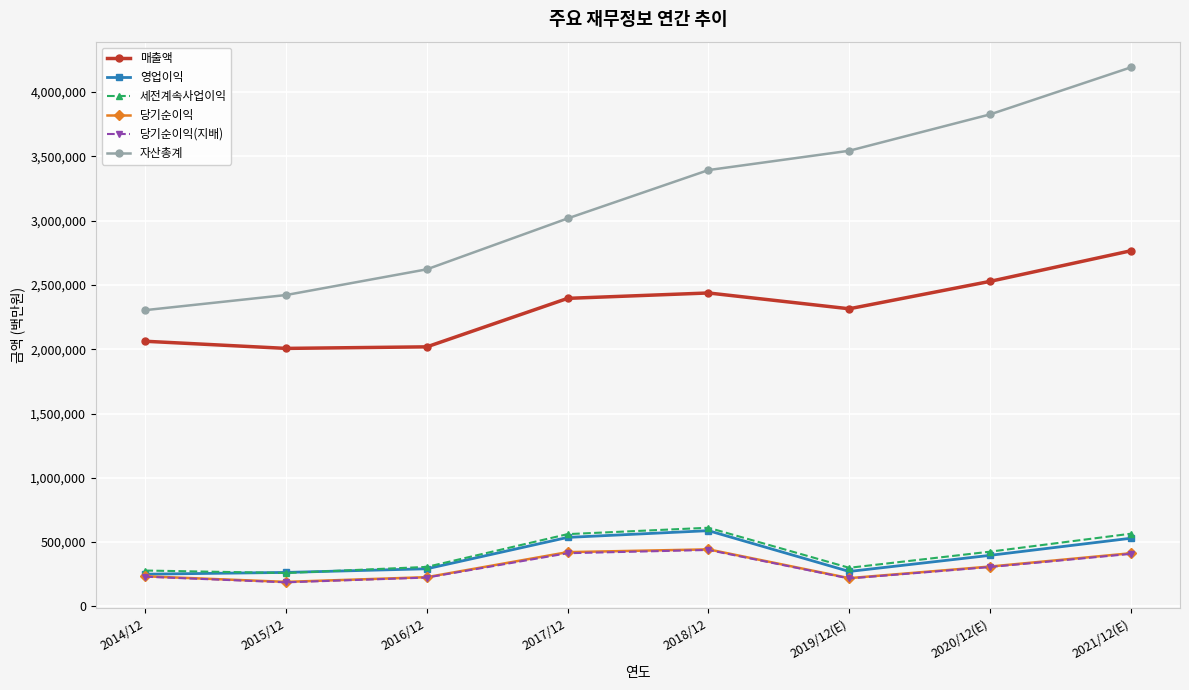

True or false: 당기순이익 and 자산총계 cross at least once.

False